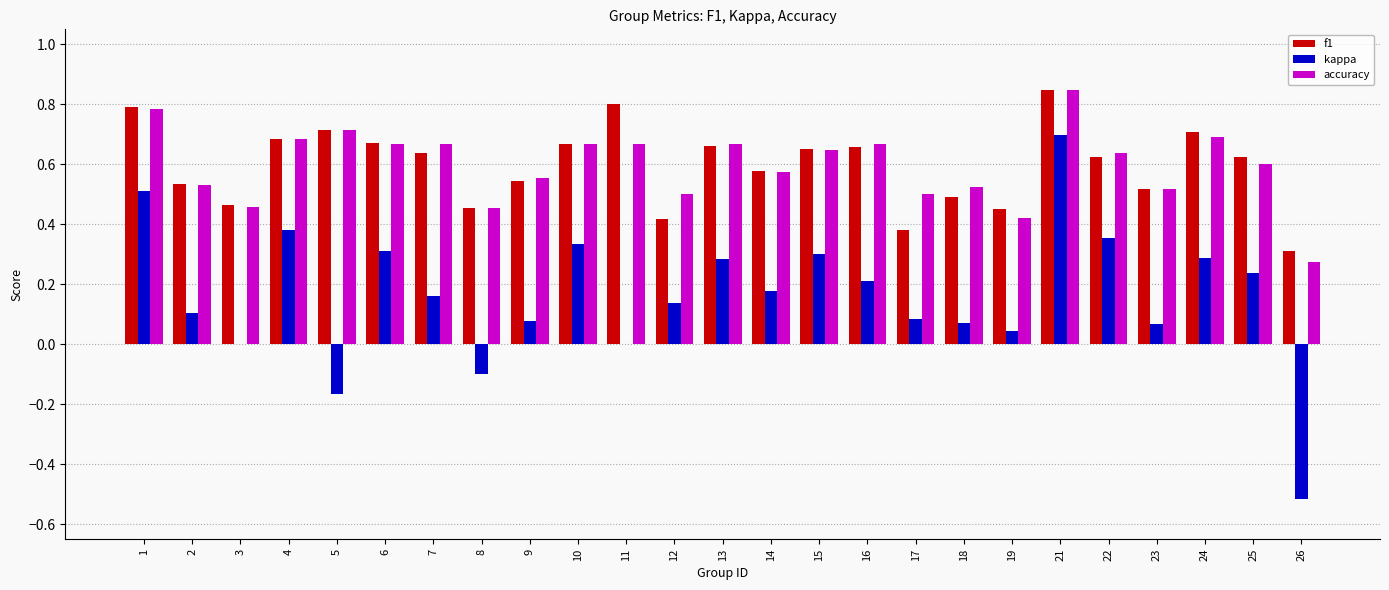

Between 13 and 23, which series saw the biggest shift?

kappa